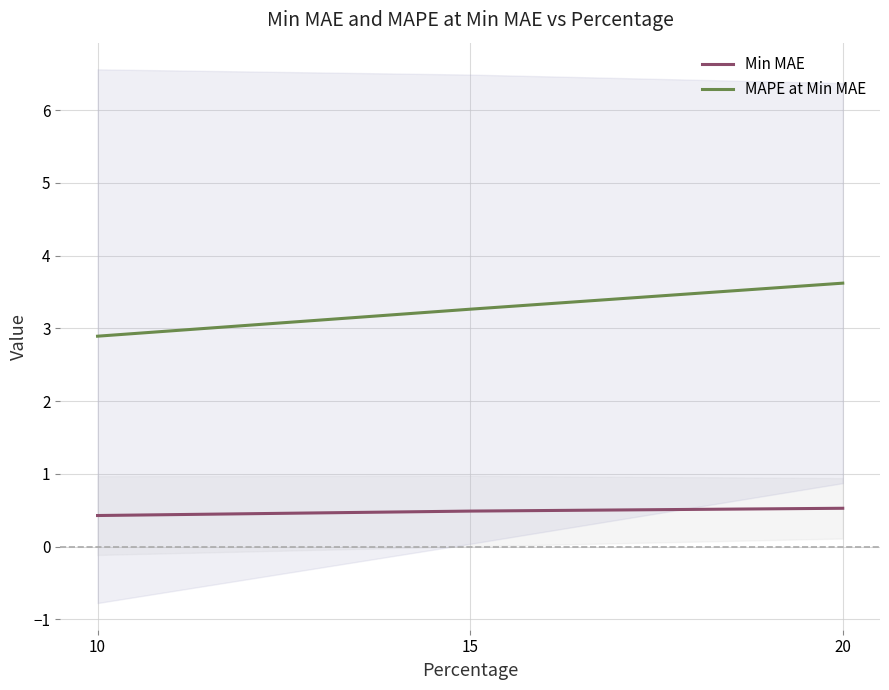

Reading left to right, list all the values displayed in this chart.

Min MAE: 0.4	0.5	0.5
MAPE at Min MAE: 2.9	3.3	3.6